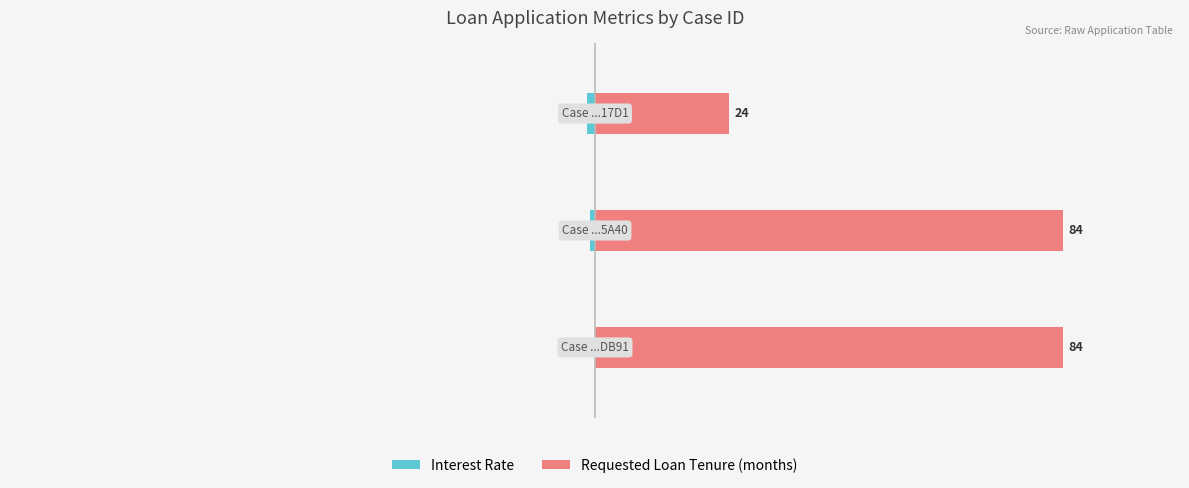

Rank the series at 2 from lowest to highest value.

Interest Rate, Requested Loan Tenure (months)